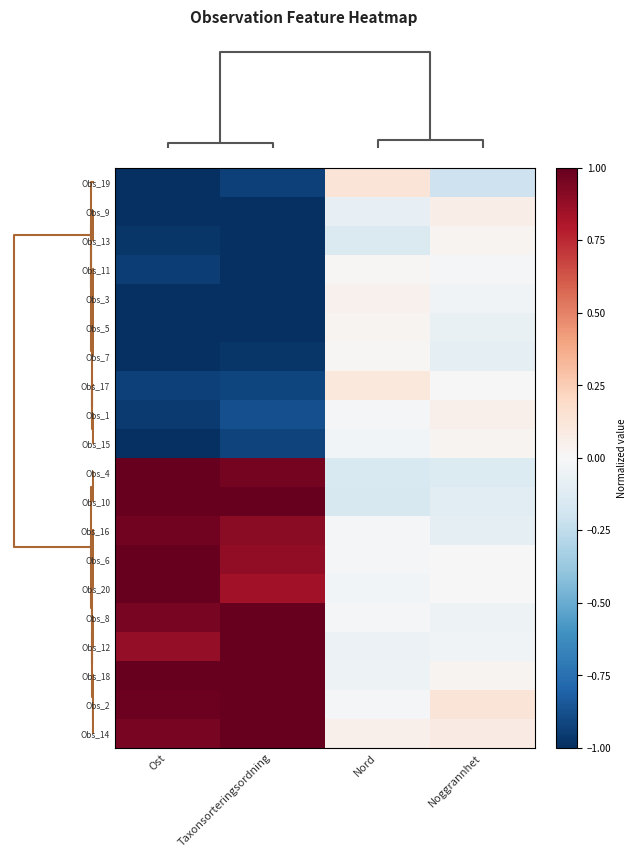

List the series in order of their peak value, lowest first.

Obs_7, Obs_11, Obs_5, Obs_13, Obs_15, Obs_3, Obs_1, Obs_9, Obs_17, Obs_19, Obs_16, Obs_4, Obs_10, Obs_6, Obs_20, Obs_8, Obs_12, Obs_18, Obs_2, Obs_14